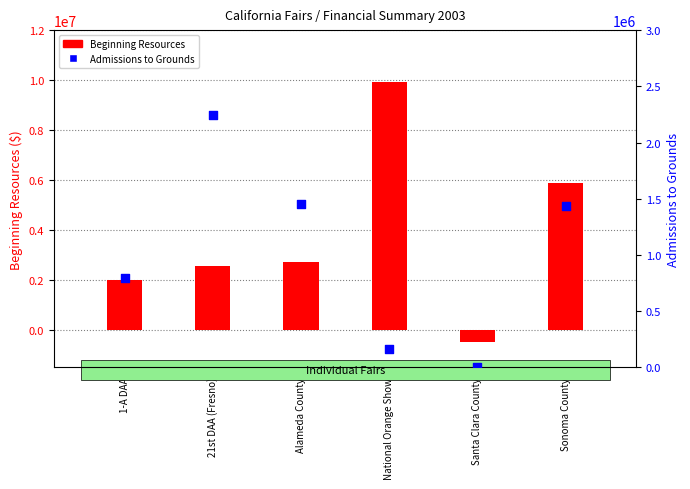

Which series reaches the maximum Y coordinate?

Beginning Resources